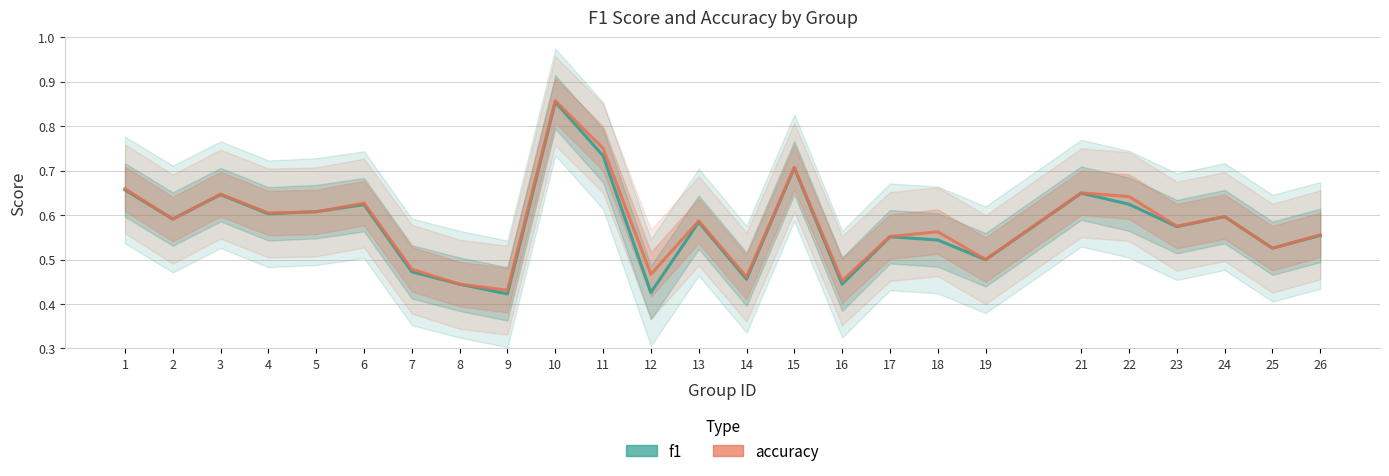

What is the difference between the accuracy values at 16 and 17?

0.1